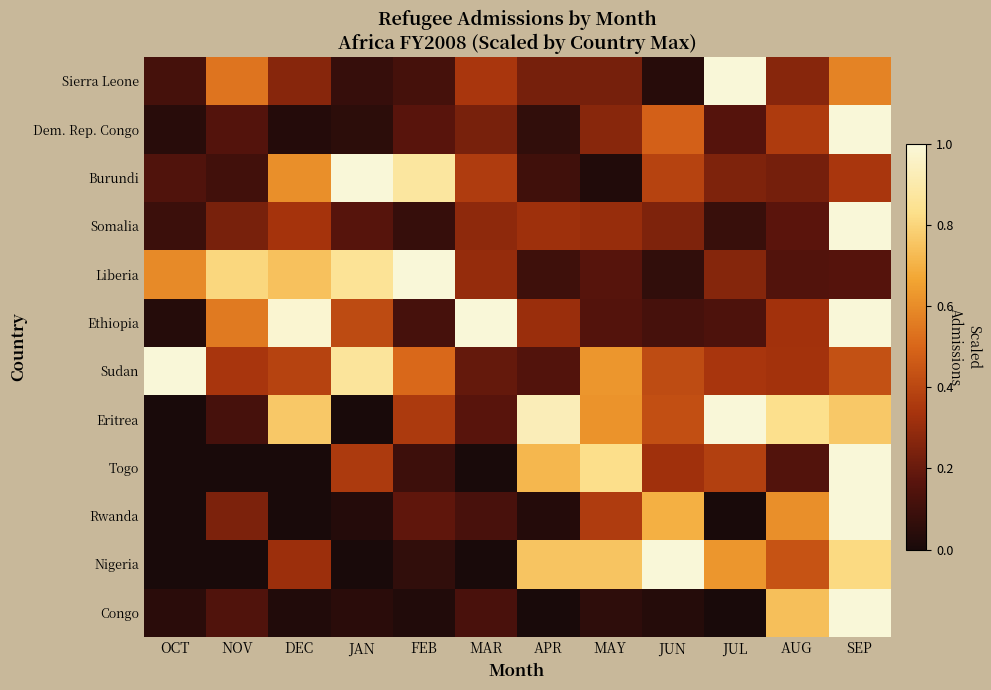

Reading right to left, what are all the values shown in this chart?

Sierra Leone: SEP=0.6	AUG=0.3	JUL=1.0	JUN=0.0	MAY=0.2	APR=0.2	MAR=0.3	FEB=0.1	JAN=0.1	DEC=0.3	NOV=0.5	OCT=0.1
Dem. Rep. Congo: SEP=1.0	AUG=0.4	JUL=0.2	JUN=0.5	MAY=0.3	APR=0.1	MAR=0.2	FEB=0.2	JAN=0.1	DEC=0.0	NOV=0.2	OCT=0.0
Burundi: SEP=0.3	AUG=0.2	JUL=0.2	JUN=0.4	MAY=0.0	APR=0.1	MAR=0.4	FEB=0.9	JAN=1.0	DEC=0.6	NOV=0.1	OCT=0.1
Somalia: SEP=1.0	AUG=0.2	JUL=0.1	JUN=0.2	MAY=0.3	APR=0.3	MAR=0.3	FEB=0.1	JAN=0.2	DEC=0.3	NOV=0.2	OCT=0.1
Liberia: SEP=0.2	AUG=0.2	JUL=0.3	JUN=0.1	MAY=0.2	APR=0.1	MAR=0.3	FEB=1.0	JAN=0.9	DEC=0.7	NOV=0.8	OCT=0.6
Ethiopia: SEP=1.0	AUG=0.3	JUL=0.1	JUN=0.1	MAY=0.2	APR=0.3	MAR=1.0	FEB=0.1	JAN=0.4	DEC=1.0	NOV=0.6	OCT=0.0
Sudan: SEP=0.4	AUG=0.3	JUL=0.3	JUN=0.4	MAY=0.6	APR=0.1	MAR=0.2	FEB=0.5	JAN=0.9	DEC=0.4	NOV=0.3	OCT=1.0
Eritrea: SEP=0.8	AUG=0.8	JUL=1.0	JUN=0.4	MAY=0.6	APR=0.9	MAR=0.2	FEB=0.4	JAN=0.0	DEC=0.8	NOV=0.1	OCT=0.0
Togo: SEP=1.0	AUG=0.2	JUL=0.4	JUN=0.3	MAY=0.8	APR=0.7	MAR=0.0	FEB=0.1	JAN=0.4	DEC=0.0	NOV=0.0	OCT=0.0
Rwanda: SEP=1.0	AUG=0.6	JUL=0.0	JUN=0.7	MAY=0.4	APR=0.0	MAR=0.1	FEB=0.2	JAN=0.0	DEC=0.0	NOV=0.2	OCT=0.0
Nigeria: SEP=0.8	AUG=0.4	JUL=0.6	JUN=1.0	MAY=0.8	APR=0.8	MAR=0.0	FEB=0.1	JAN=0.0	DEC=0.3	NOV=0.0	OCT=0.0
Congo: SEP=1.0	AUG=0.7	JUL=0.0	JUN=0.0	MAY=0.1	APR=0.0	MAR=0.1	FEB=0.0	JAN=0.0	DEC=0.0	NOV=0.1	OCT=0.0